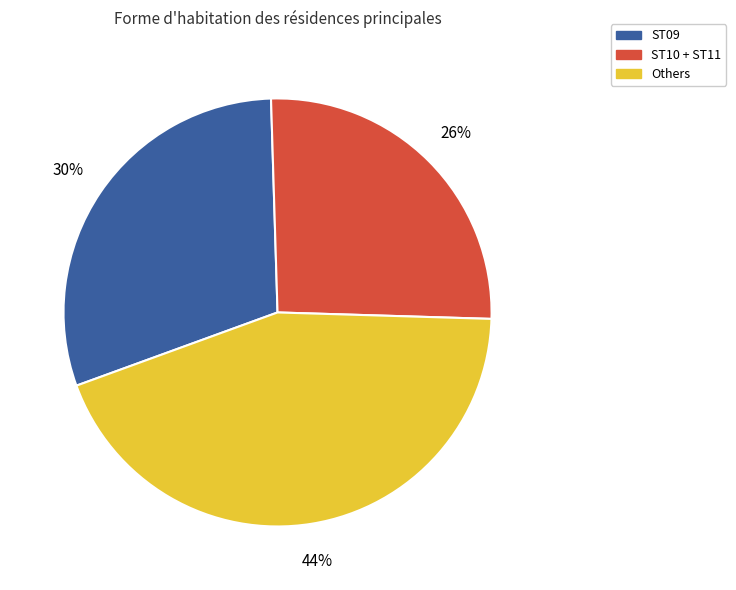

To the nearest percent, what is the average slice percentage?

33%